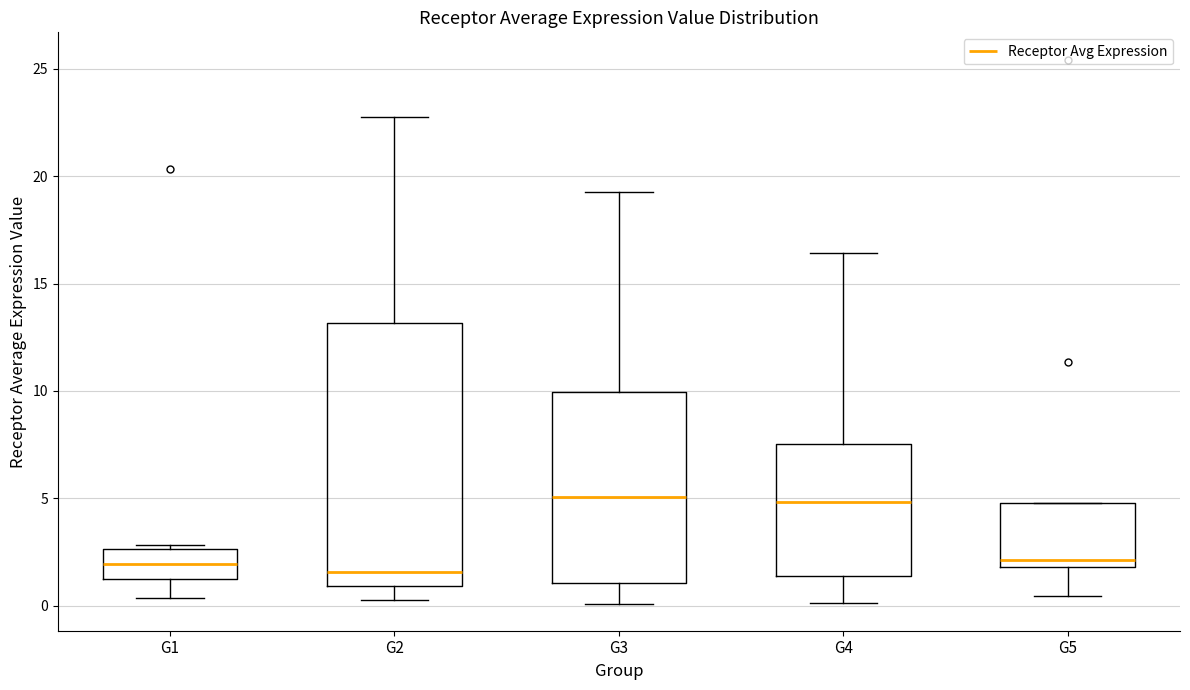

Which box is the tallest, from its lower edge to its upper edge?

G2